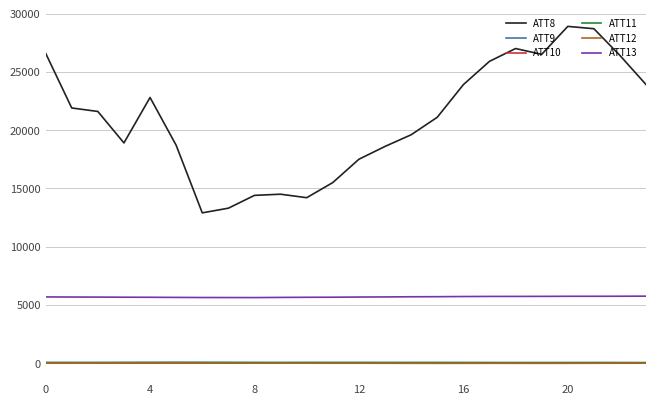

Which series has the widest spread of values?

ATT8